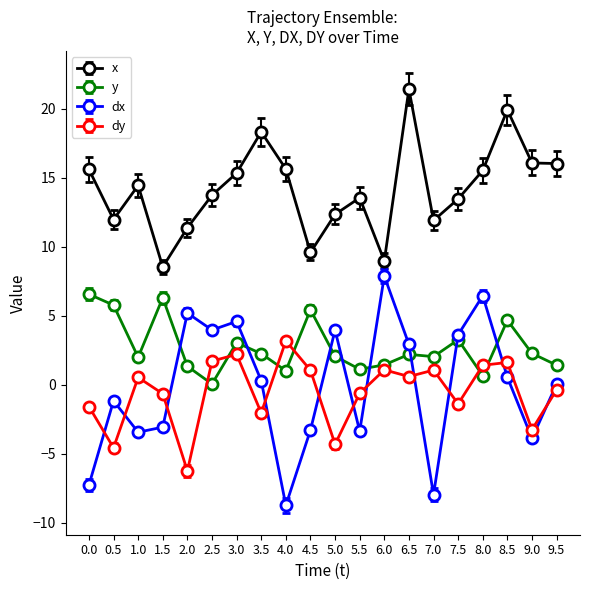

What is the sum of all y values?

54.9